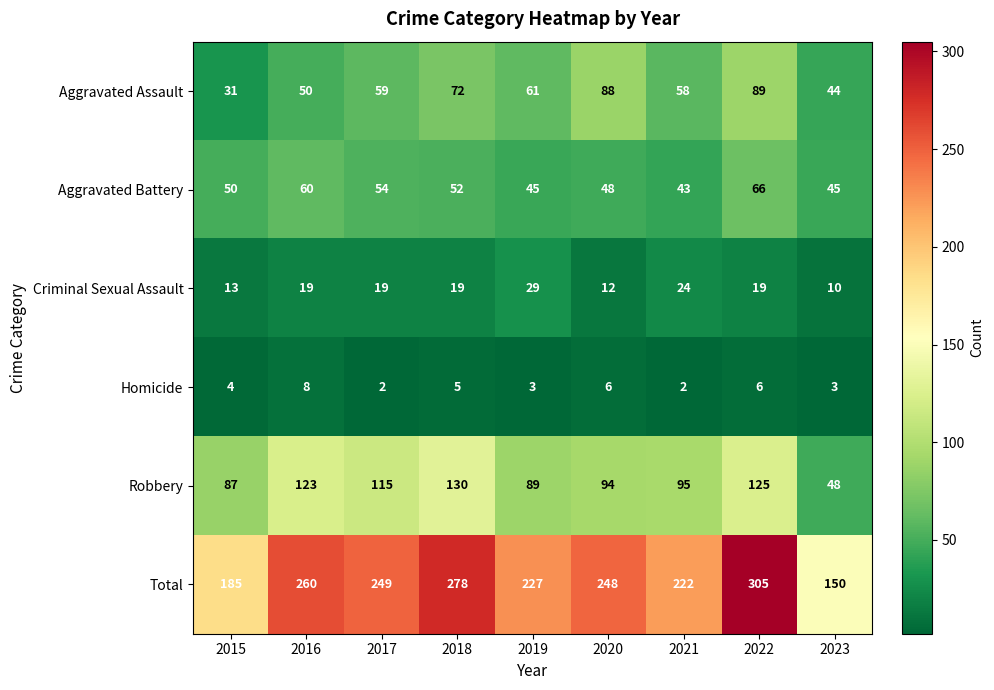

The Aggravated Battery series shows 45 at 2019. True or false?

True